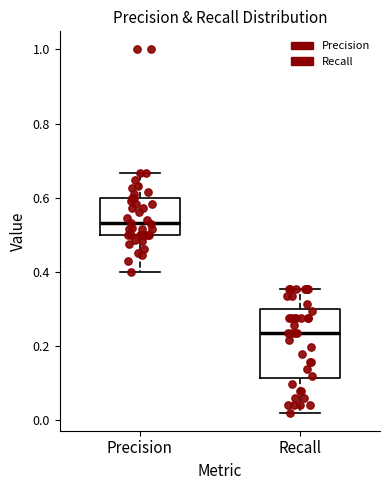

Reading left to right, transcribe this box plot: for each box, give where its median line is, the range the box spans, and where its two whiskers end, as read against the y-axis. The values are not printed on the chart, so give them approximately, as read against the axis.

Precision: median 0.54, box 0.50 to 0.60, whiskers 0.40 to 0.66
Recall: median 0.24, box 0.12 to 0.30, whiskers 0.02 to 0.36